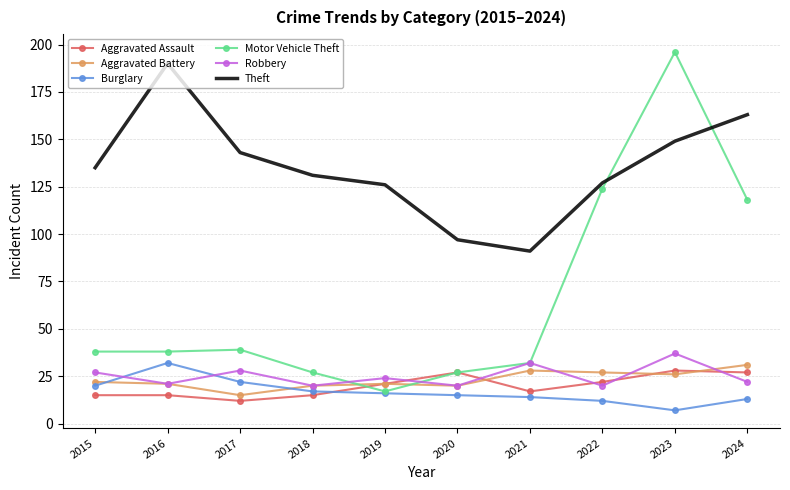

True or false: Robbery and Theft cross at least once.

False